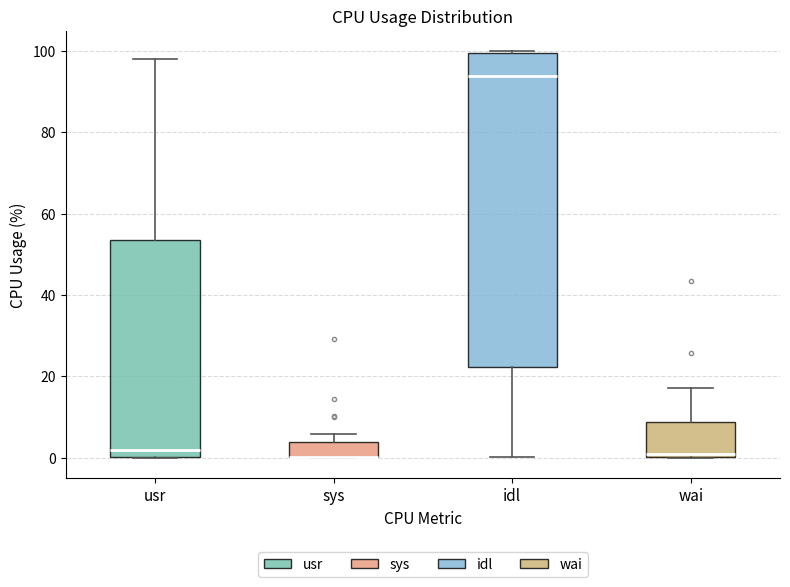

Reading left to right, read every box against the y-axis: the position of its median line, the range the box covers, and the ends of its whiskers. The values are not printed on the chart, so give them approximately, as read against the axis.

usr: median 2, box 0 to 54, whiskers 0 to 98
sys: median 0 (drawn on the box's lower edge), box 0 to 4, whiskers 0 to 6
idl: median 94, box 22 to 100, whiskers 0 to 100
wai: median 0 (just above the box's lower edge), box 0 to 8, whiskers 0 to 18